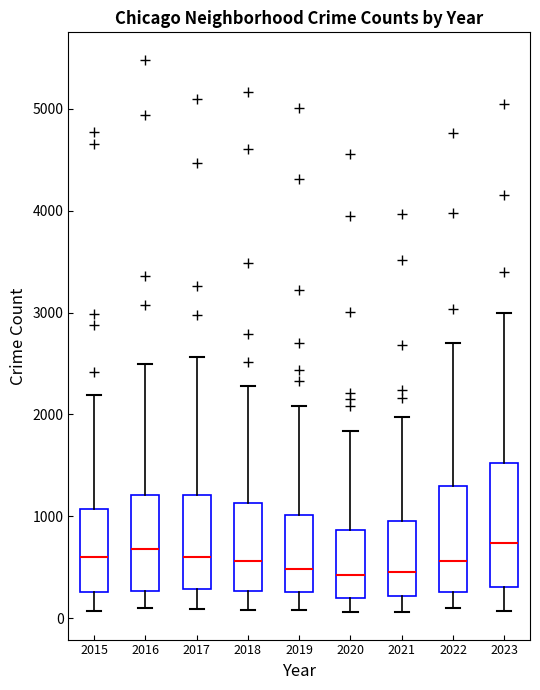

Reading left to right, read every box against the y-axis: the position of its median line, the range the box covers, and the ends of its whiskers. The values are not printed on the chart, so give them approximately, as read against the axis.

2015: median 600, box 300 to 1100, whiskers 100 to 2200
2016: median 700, box 300 to 1200, whiskers 100 to 2500
2017: median 600, box 300 to 1200, whiskers 100 to 2600
2018: median 600, box 300 to 1100, whiskers 100 to 2300
2019: median 500, box 300 to 1000, whiskers 100 to 2100
2020: median 400, box 200 to 900, whiskers 100 to 1800
2021: median 500, box 200 to 900, whiskers 100 to 2000
2022: median 600, box 300 to 1300, whiskers 100 to 2700
2023: median 700, box 300 to 1500, whiskers 100 to 3000